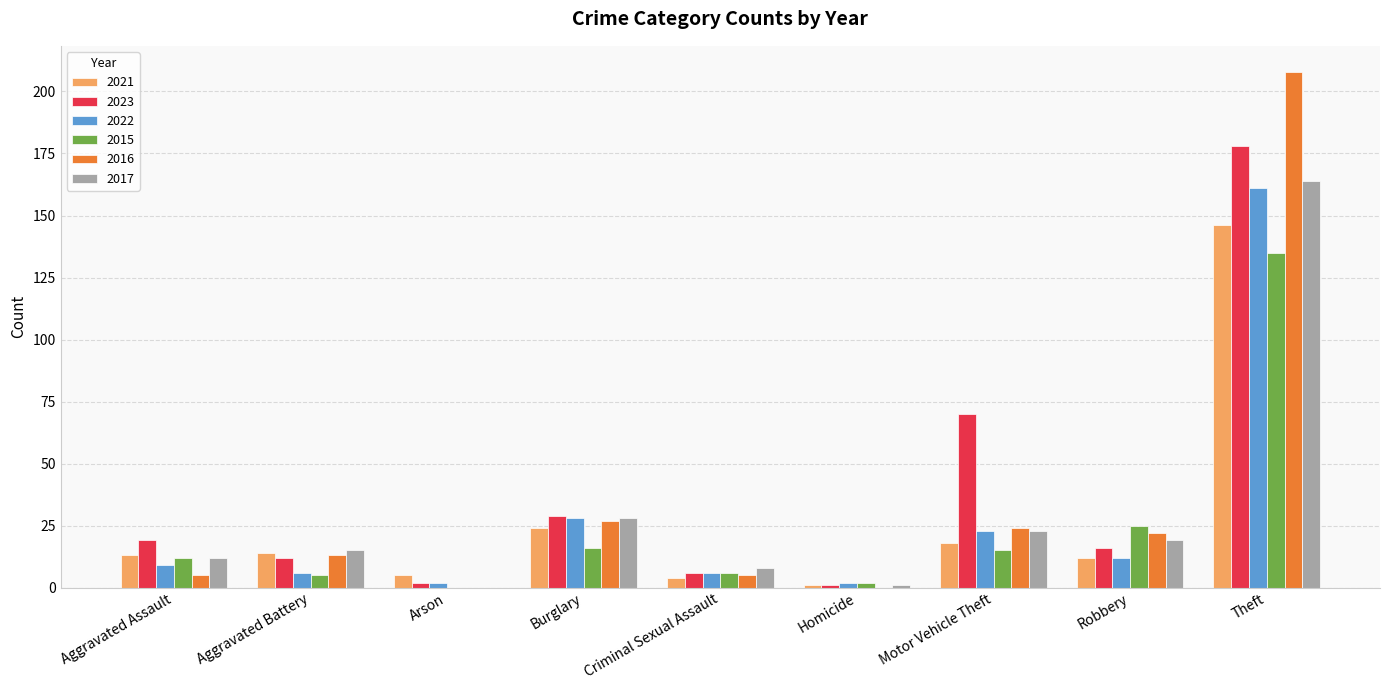

Which category has the highest value across all series?

Theft